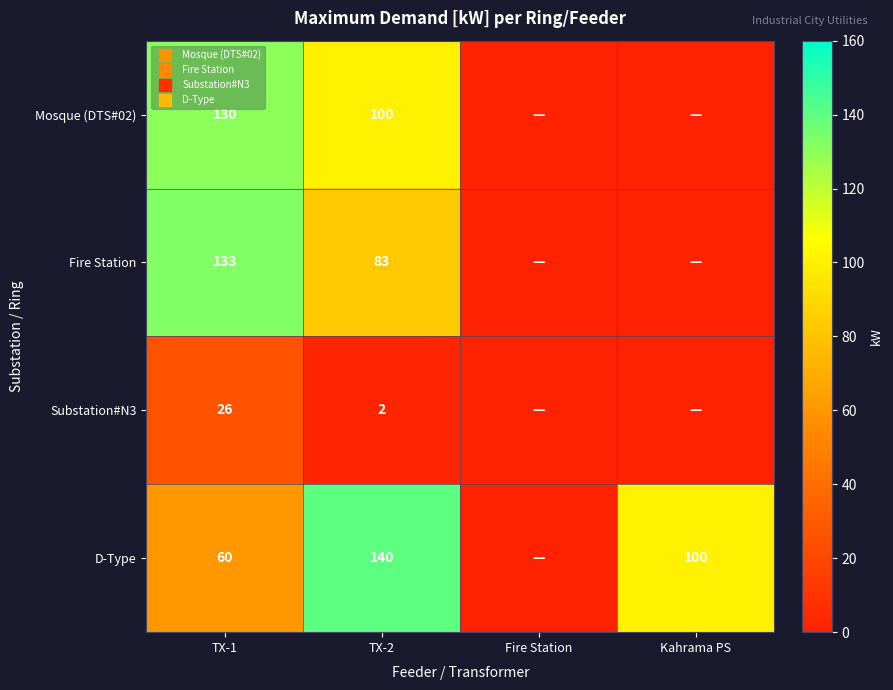

What is the difference between the maximum and second lowest values in the Mosque (DTS#02) series?

130